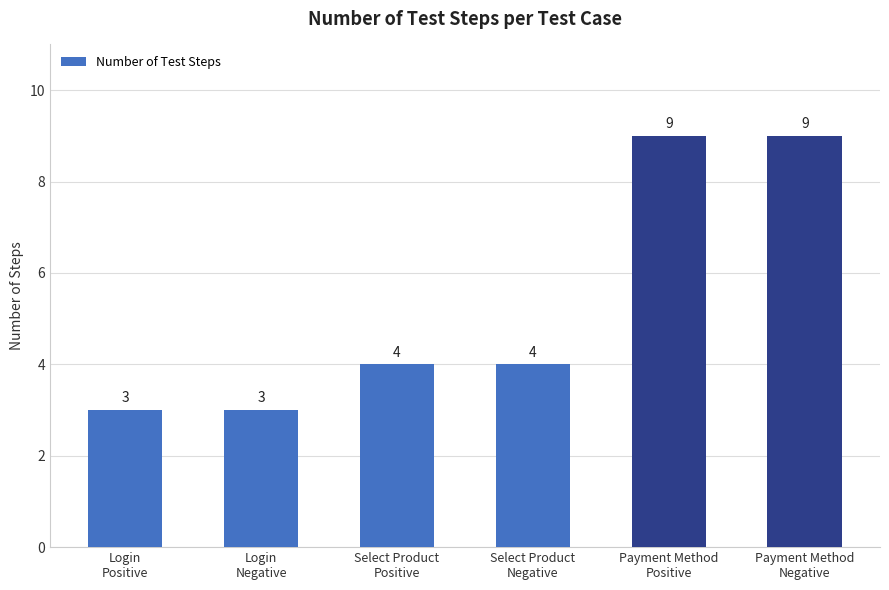

Count the number of categories in the chart.

6